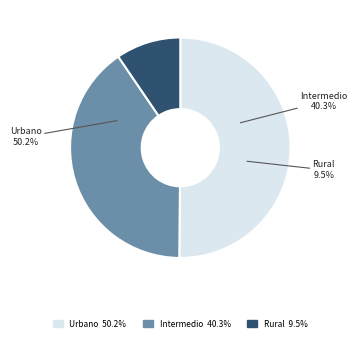

True or false: Intermedio accounts for 40% of the total.

True